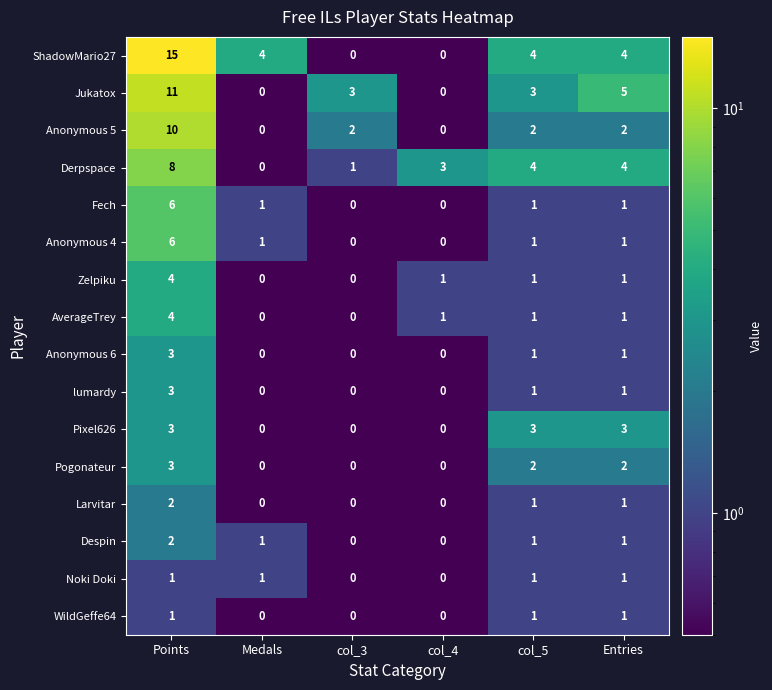

The ShadowMario27 series shows 4 at Entries. True or false?

True